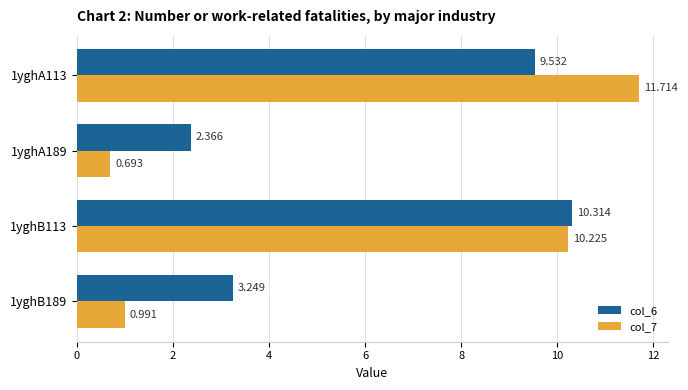

Is the value of col_6 at 1yghB113 greater than the value of col_7 at 1yghA113?

No